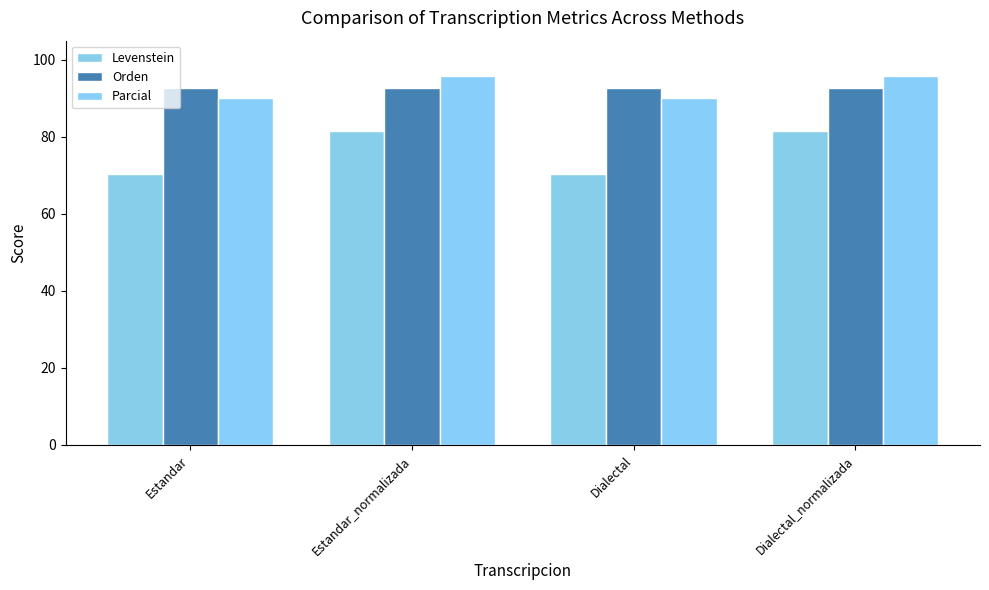

Reading left to right, list all the values displayed in this chart.

Levenstein: 70.3	81.5	70.3	81.5
Orden: 92.8	92.8	92.8	92.8
Parcial: 90.0	95.8	90.0	95.8